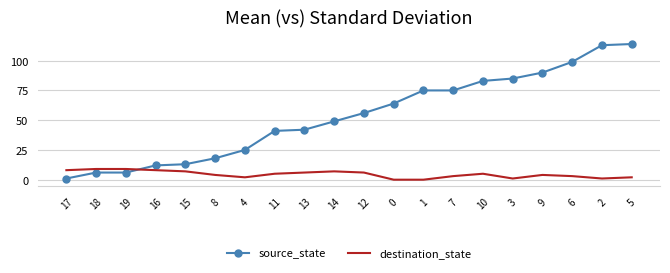

What is the difference between the second highest and second lowest values in the source_state series?

107